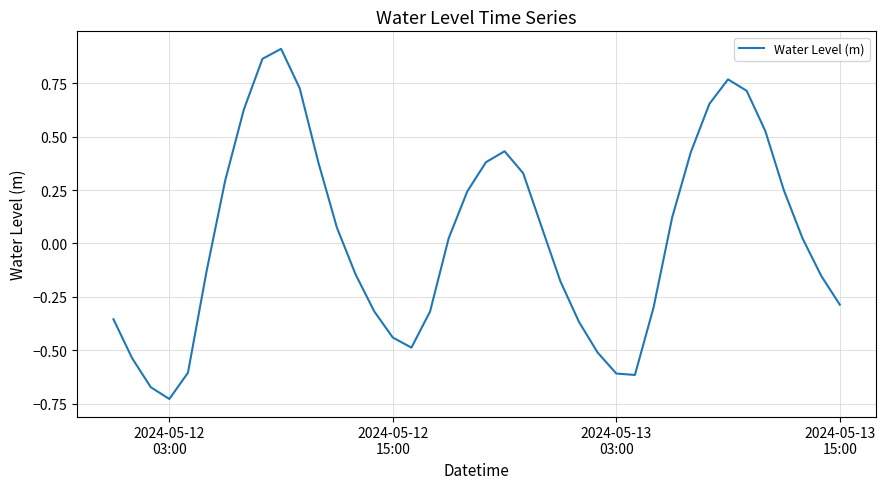

What is the difference between the maximum and minimum values?

1.6